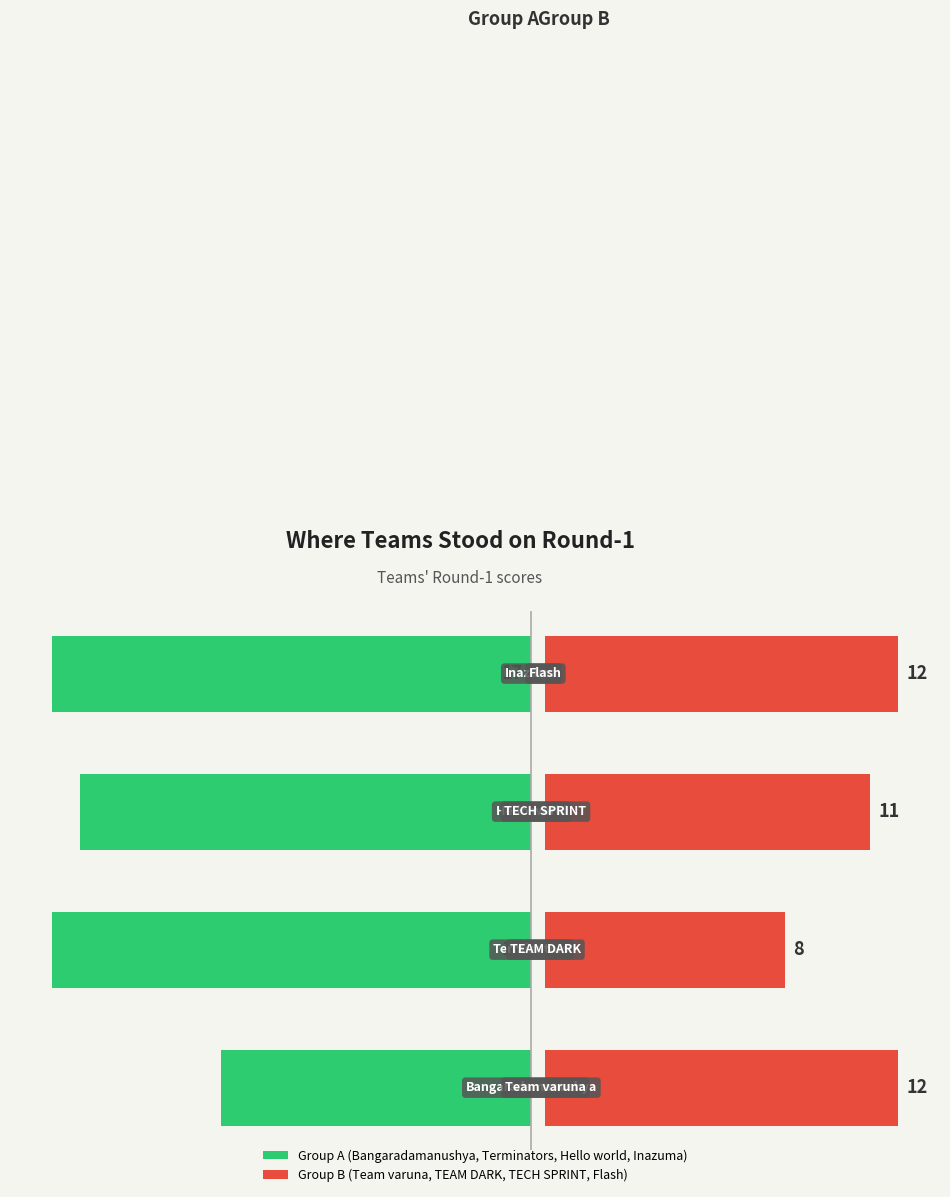

Reading left to right, what are all the values shown in this chart?

Group A (Bangaradamanushya, Terminators, Hello world, Inazuma): -11.0	-17.0	-16.0	-17.0
Group B (Team varuna, TEAM DARK, TECH SPRINT, Flash): 12.5	8.5	11.5	12.5